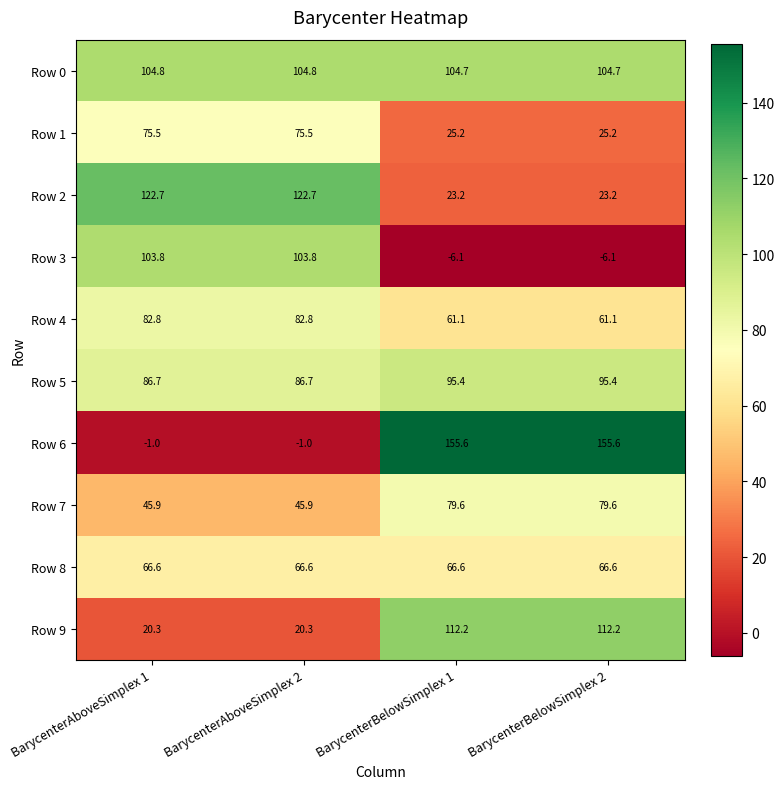

What is the difference between the highest and lowest values at BarycenterBelowSimplex 1?

161.7